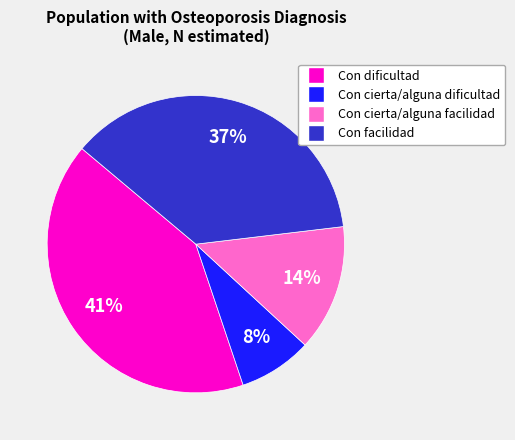

To the nearest percent, what is the average slice percentage?

25%